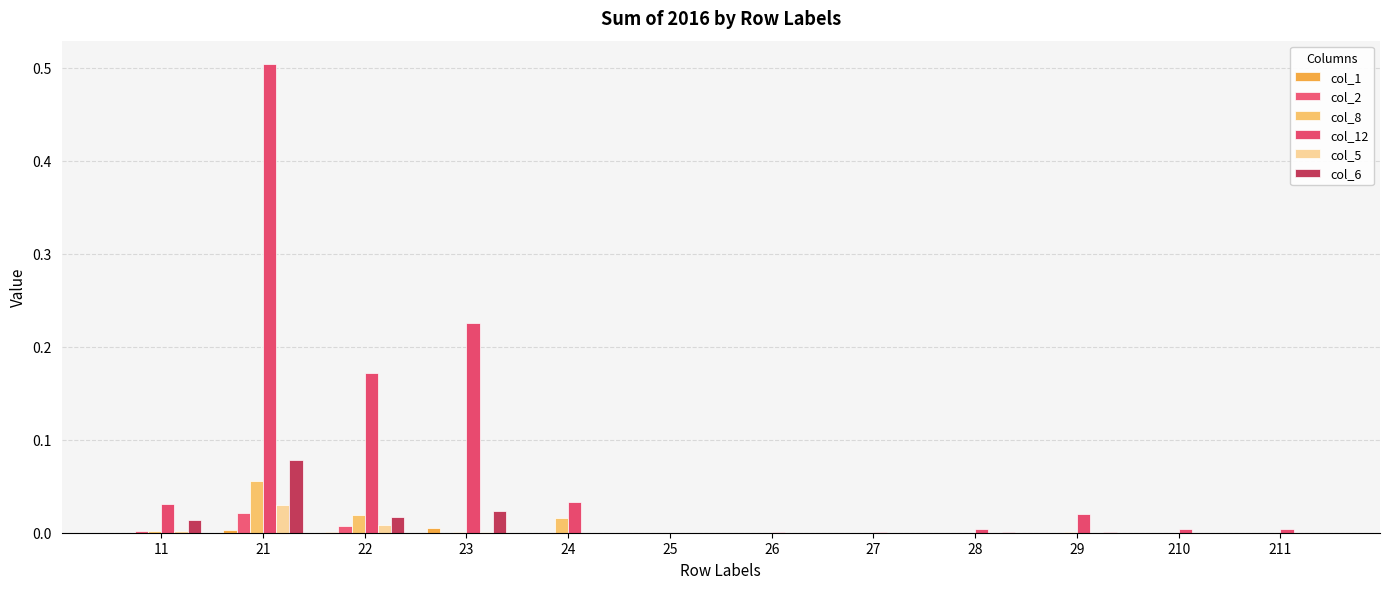

Which series has the largest total across all categories?

col_12